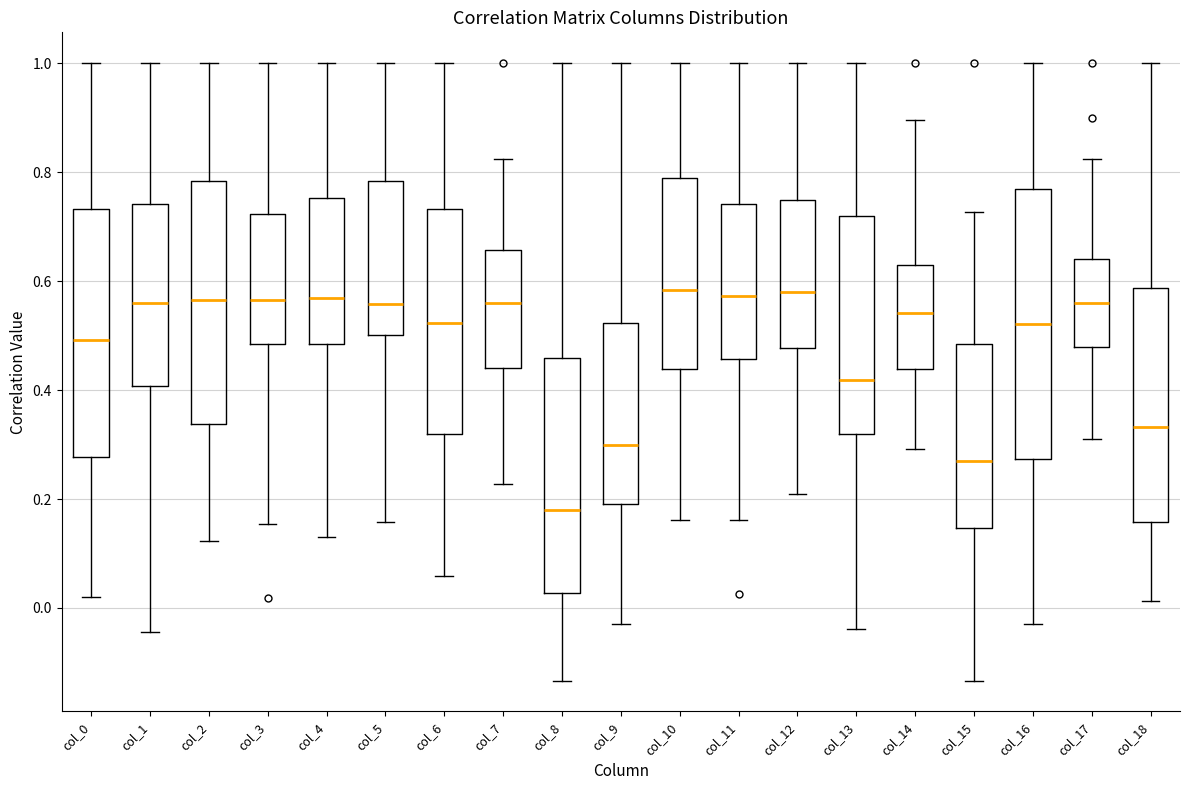

Reading left to right, transcribe this box plot: for each box, give where its median line is, the range the box spans, and where its two whiskers end, as read against the y-axis. The values are not printed on the chart, so give them approximately, as read against the axis.

col_0: median 0.50, box 0.28 to 0.74, whiskers 0.02 to 1.00
col_1: median 0.56, box 0.40 to 0.74, whiskers -0.04 to 1.00
col_2: median 0.56, box 0.34 to 0.78, whiskers 0.12 to 1.00
col_3: median 0.56, box 0.48 to 0.72, whiskers 0.16 to 1.00
col_4: median 0.56, box 0.48 to 0.76, whiskers 0.14 to 1.00
col_5: median 0.56, box 0.50 to 0.78, whiskers 0.16 to 1.00
col_6: median 0.52, box 0.32 to 0.74, whiskers 0.06 to 1.00
col_7: median 0.56, box 0.44 to 0.66, whiskers 0.22 to 0.82
col_8: median 0.18, box 0.02 to 0.46, whiskers -0.14 to 1.00
col_9: median 0.30, box 0.20 to 0.52, whiskers -0.02 to 1.00
col_10: median 0.58, box 0.44 to 0.78, whiskers 0.16 to 1.00
col_11: median 0.58, box 0.46 to 0.74, whiskers 0.16 to 1.00
col_12: median 0.58, box 0.48 to 0.74, whiskers 0.22 to 1.00
col_13: median 0.42, box 0.32 to 0.72, whiskers -0.04 to 1.00
col_14: median 0.54, box 0.44 to 0.64, whiskers 0.30 to 0.90
col_15: median 0.26, box 0.14 to 0.48, whiskers -0.14 to 0.72
col_16: median 0.52, box 0.28 to 0.76, whiskers -0.02 to 1.00
col_17: median 0.56, box 0.48 to 0.64, whiskers 0.30 to 0.82
col_18: median 0.34, box 0.16 to 0.58, whiskers 0.02 to 1.00